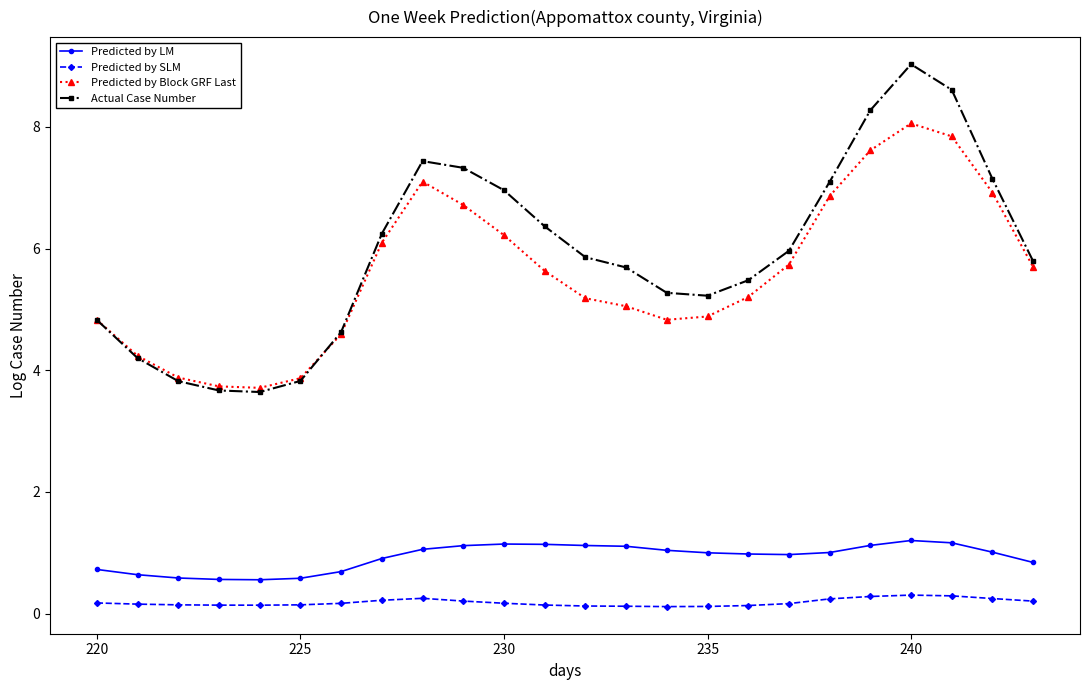

What is the value of the Predicted by LM point at the 9th from the left?

1.1